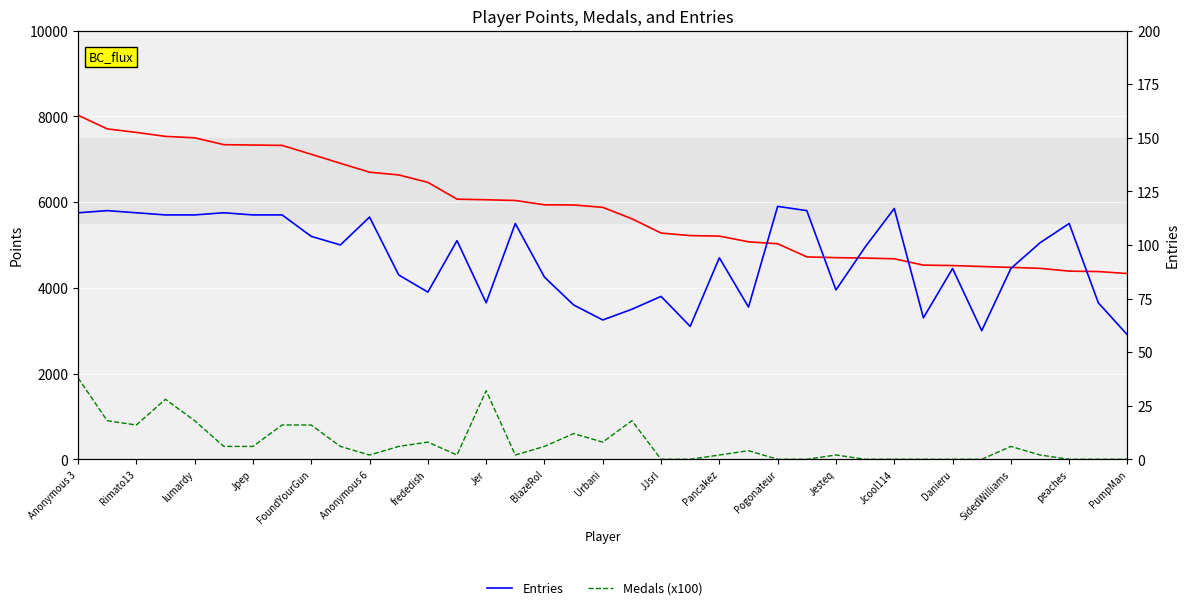

How many categories are shown in the chart?

37